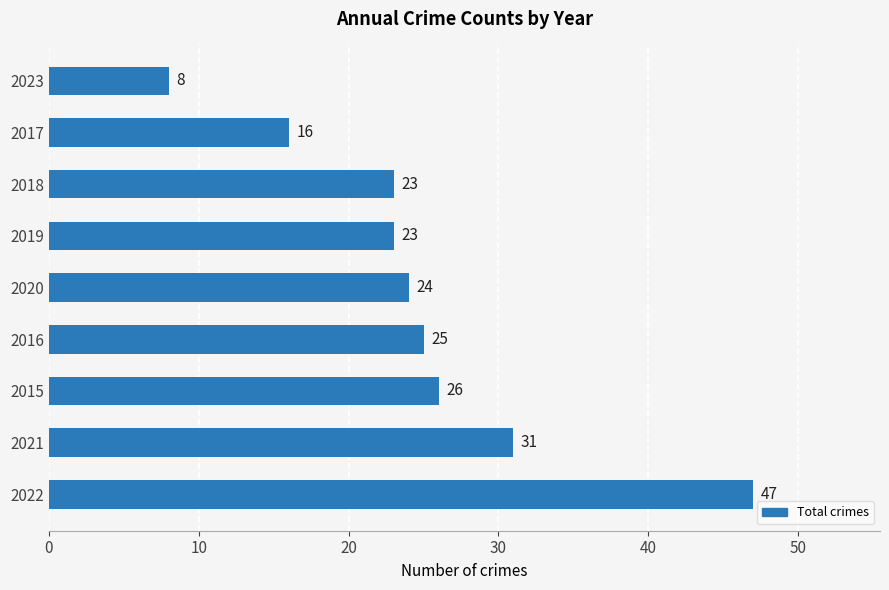

What is the sum of all values?

223